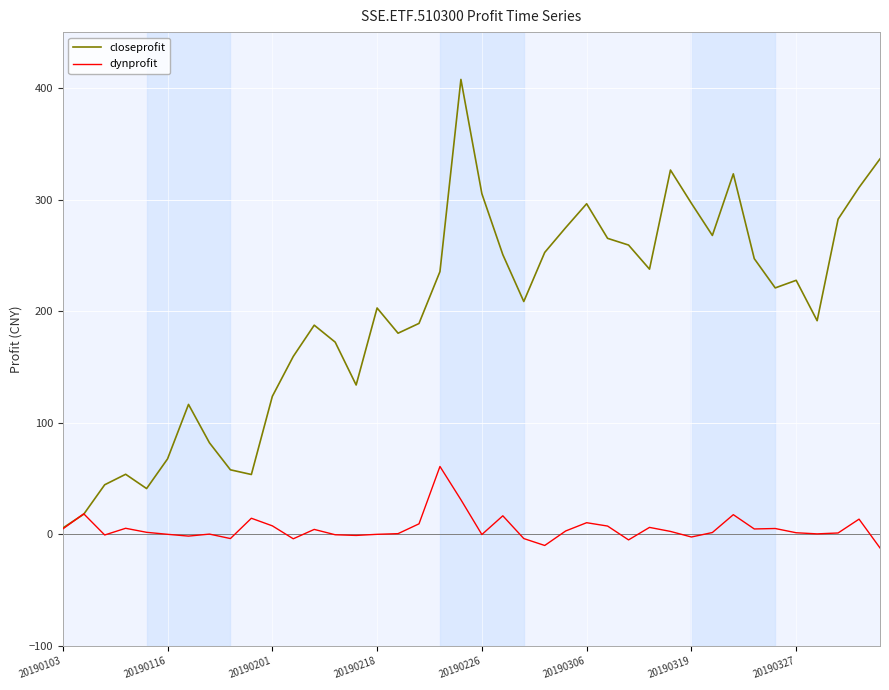

Which series has the largest total across all categories?

closeprofit